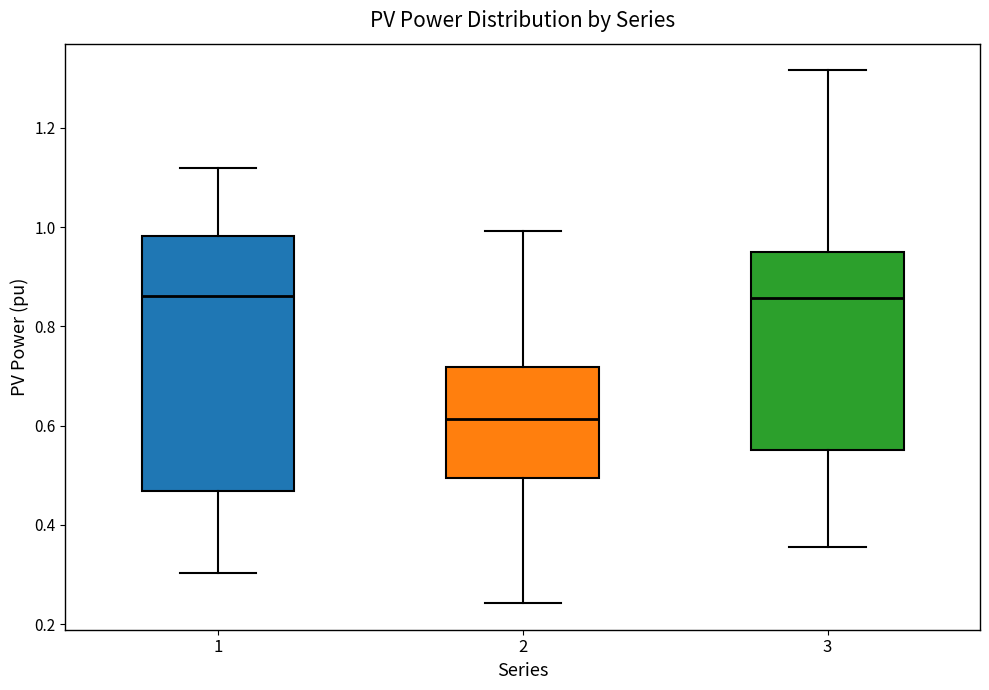

Where does the median line of the box at x = 3 sit on the y-axis? The values are not printed on the chart, so give them approximately, as read against the axis.

0.86